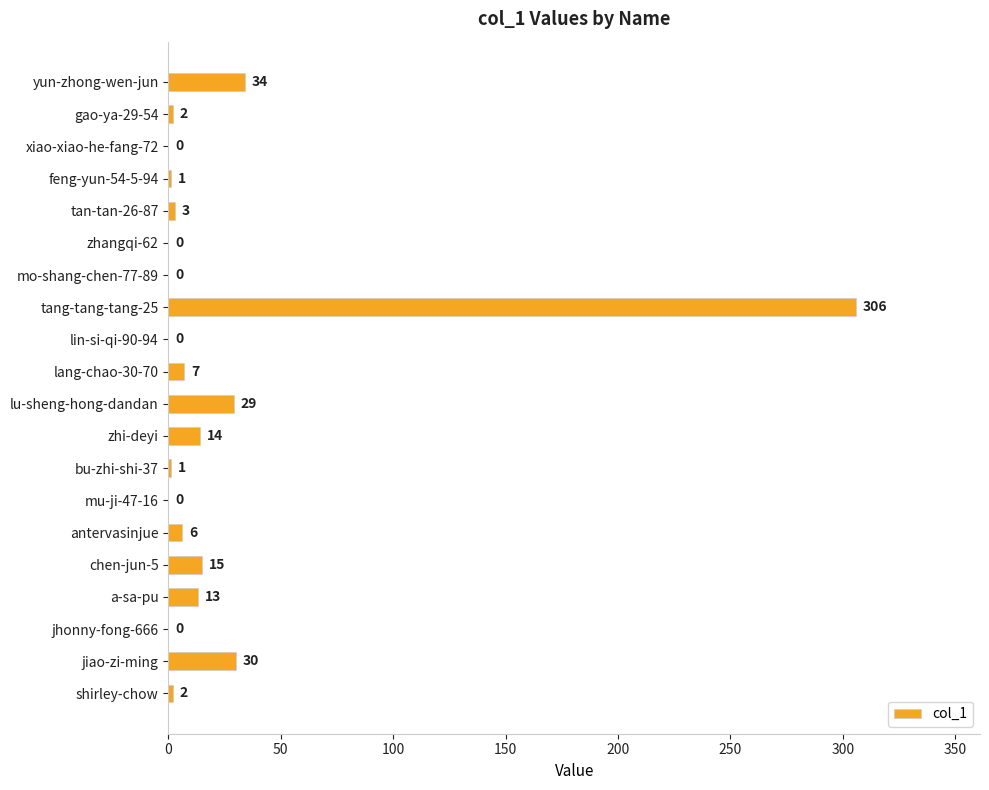

Count the number of data series in this chart.

1